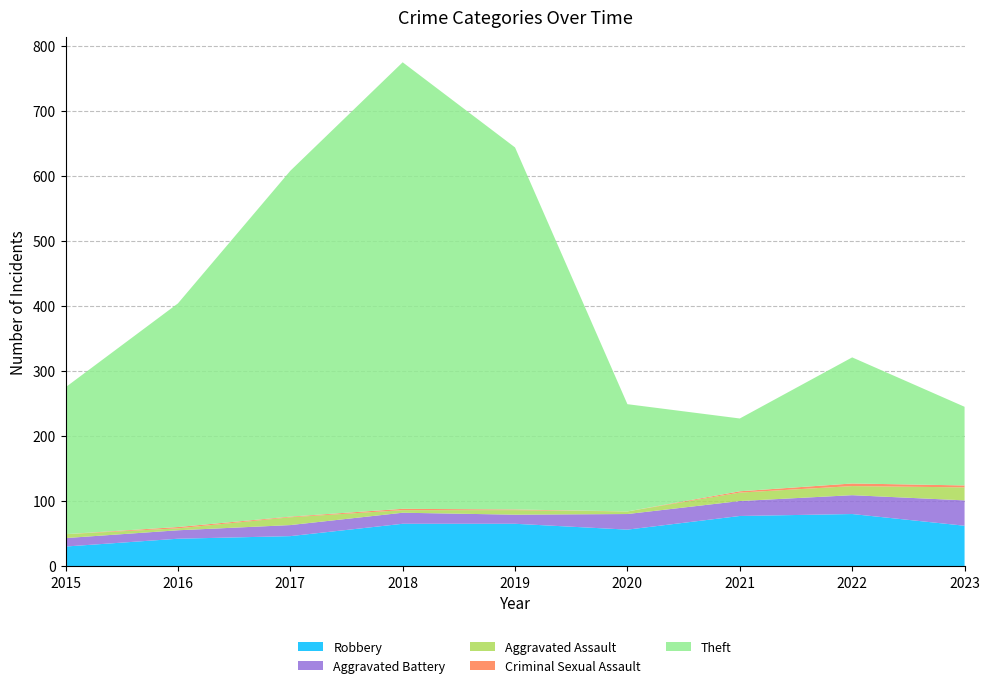

Reading left to right, transcribe all the data shown in this chart.

Robbery: 2015=30	2016=42	2017=46	2018=65	2019=65	2020=56	2021=77	2022=80	2023=62
Aggravated Battery: 2015=13	2016=13	2017=17	2018=17	2019=14	2020=24	2021=23	2022=29	2023=39
Aggravated Assault: 2015=6	2016=3	2017=12	2018=4	2019=7	2020=4	2021=13	2022=14	2023=20
Criminal Sexual Assault: 2015=0	2016=2	2017=1	2018=2	2019=1	2020=0	2021=2	2022=4	2023=3
Theft: 2015=226	2016=344	2017=532	2018=687	2019=557	2020=165	2021=112	2022=194	2023=121